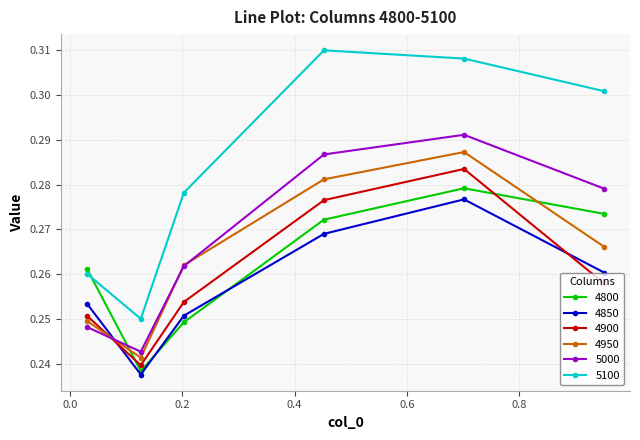

Which series has the largest total across all categories?

5100